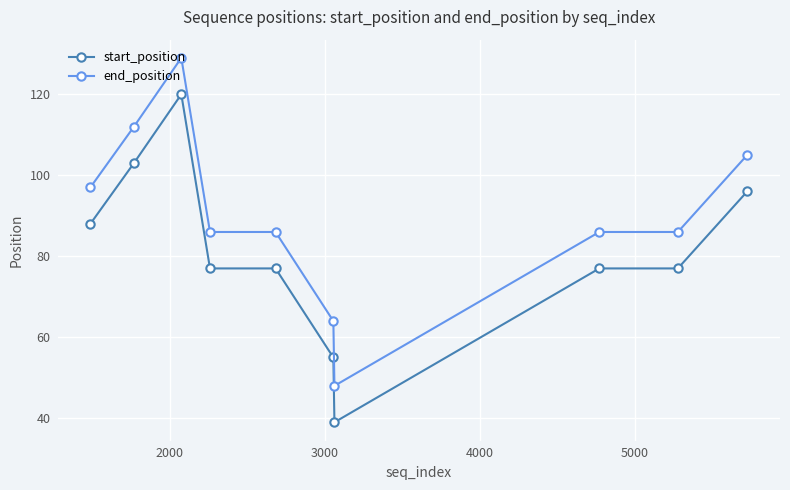

Which series has the largest total across all categories?

end_position